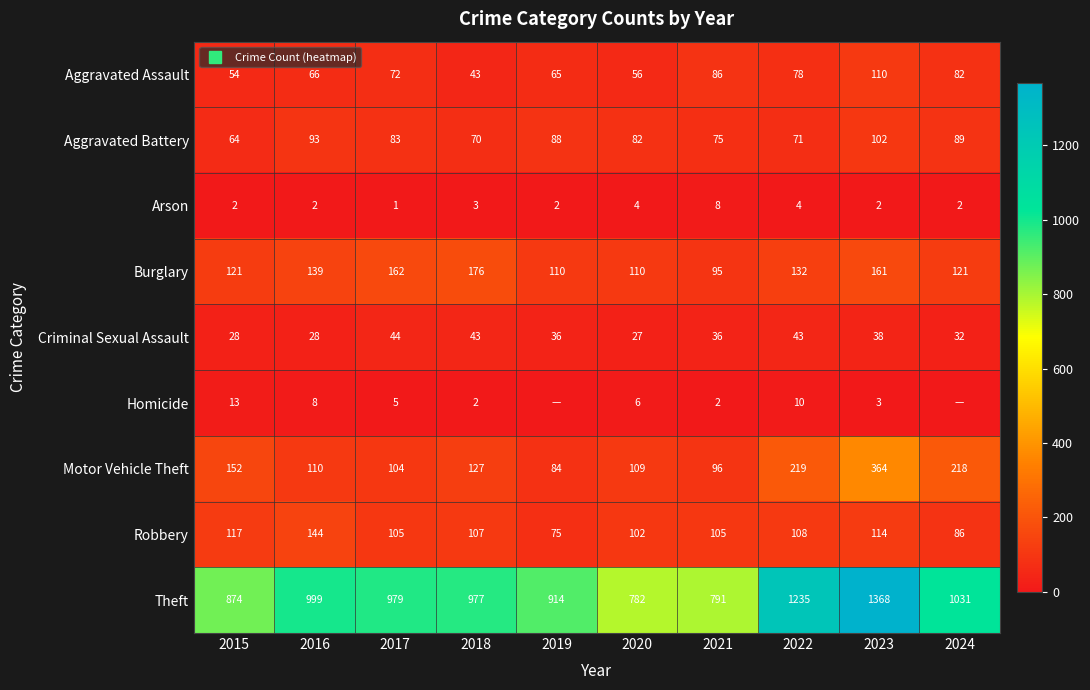

Is the value of Criminal Sexual Assault at 2020 greater than the value of Arson at 2020?

Yes